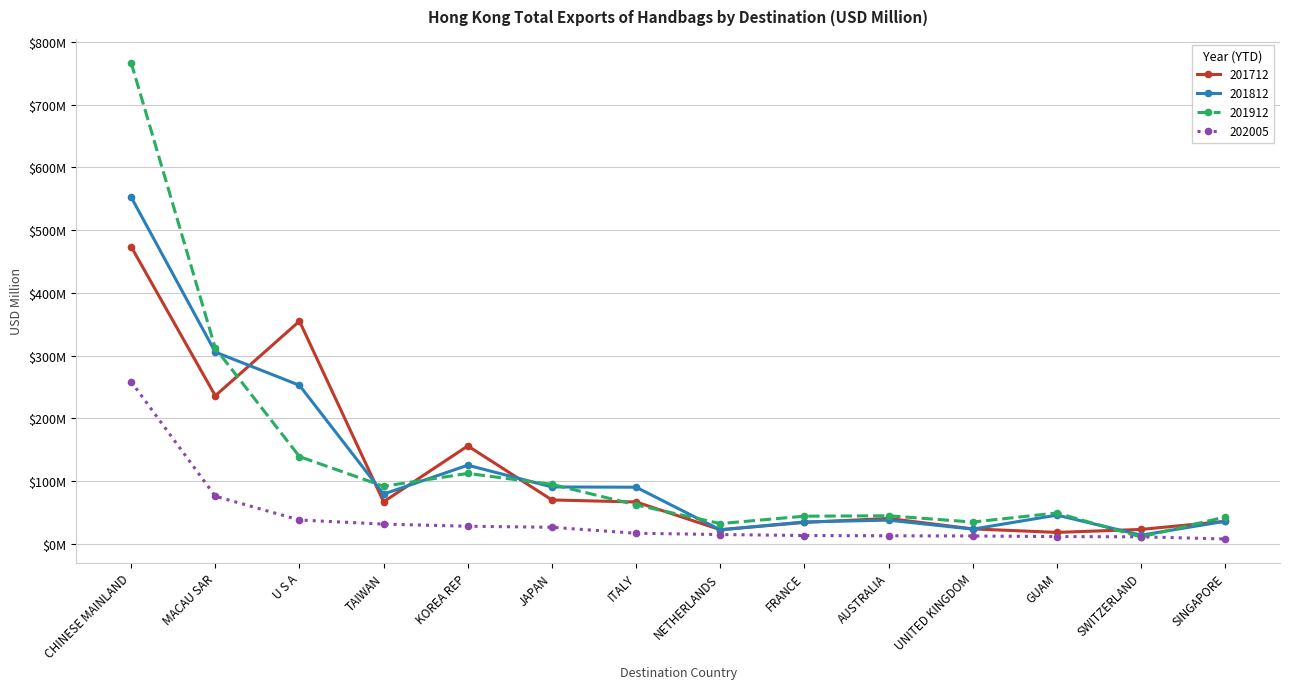

Does the chart have visible grid lines?

Yes